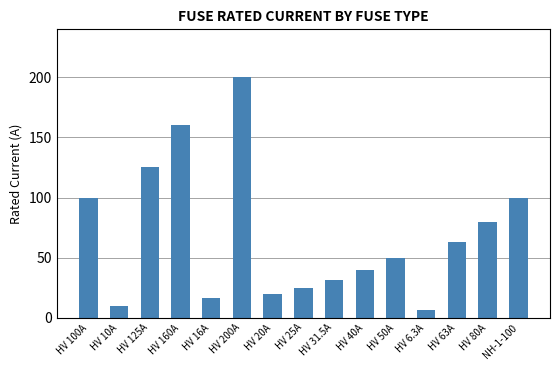

What is the ratio of the value at HV 10A to the value at HV 6.3A?

1.6